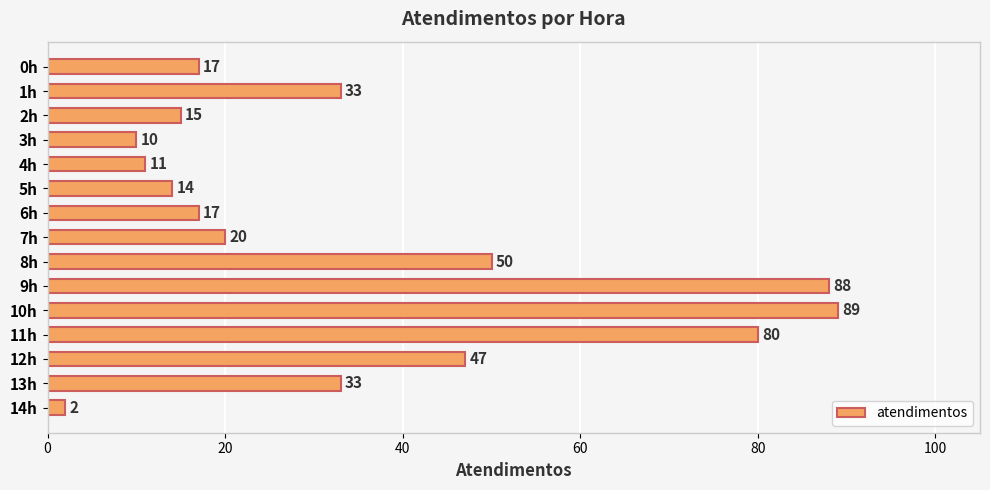

What is the average value?

35